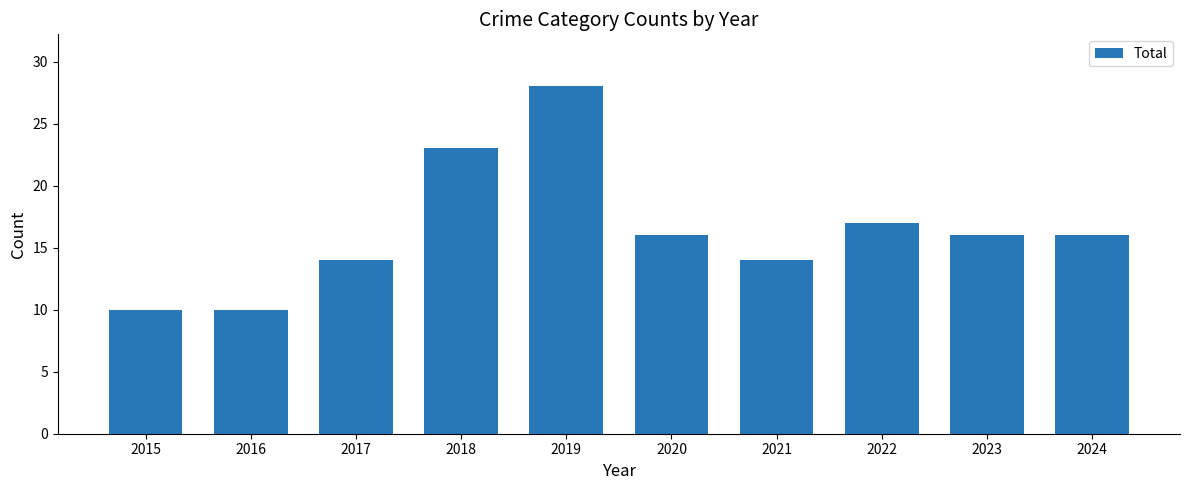

What is the minimum value shown in the chart?

10